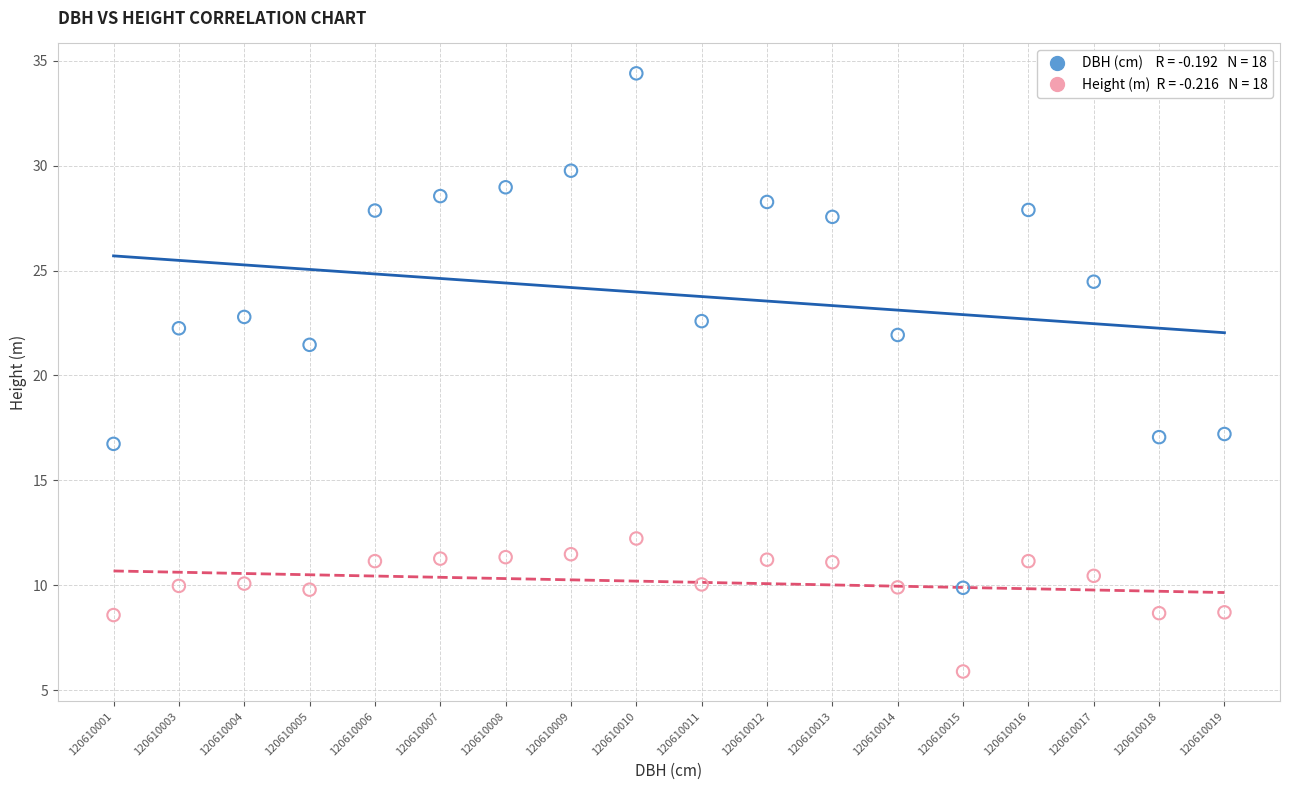

Across all data points, what is the range of Y values (max minus min)?

28.5